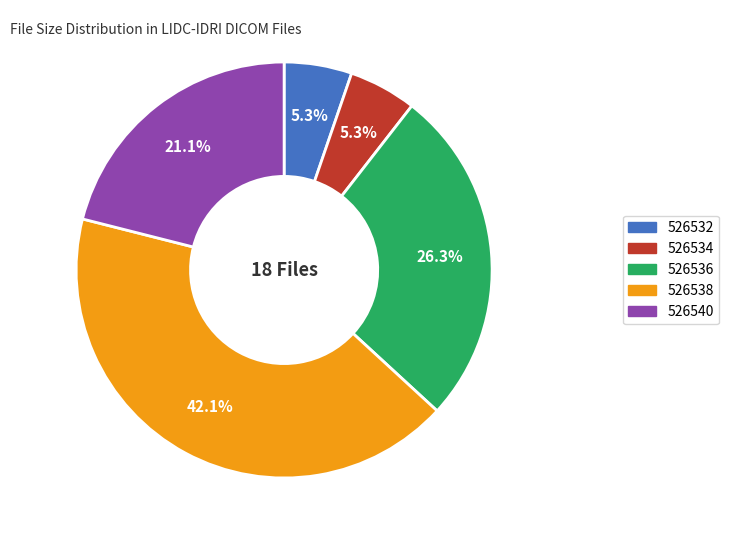

What is the largest slice in the pie chart?

526538